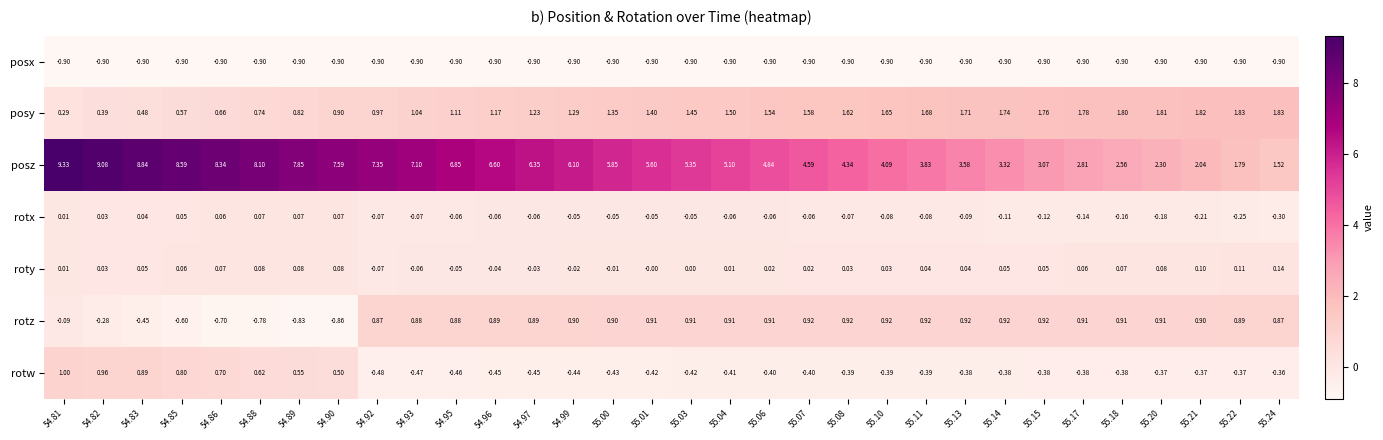

Which series changed the most between 54.95 and 55.24?

posz